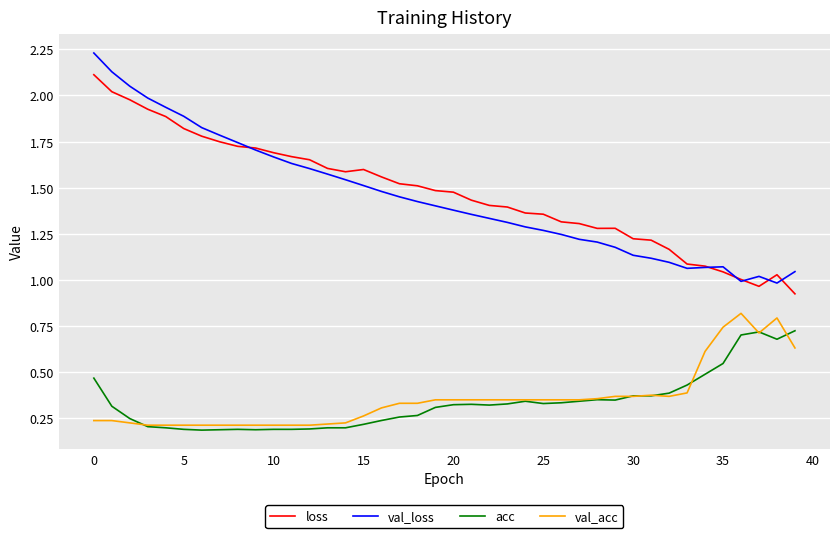

Is this an area chart (filled region under the line)?

No